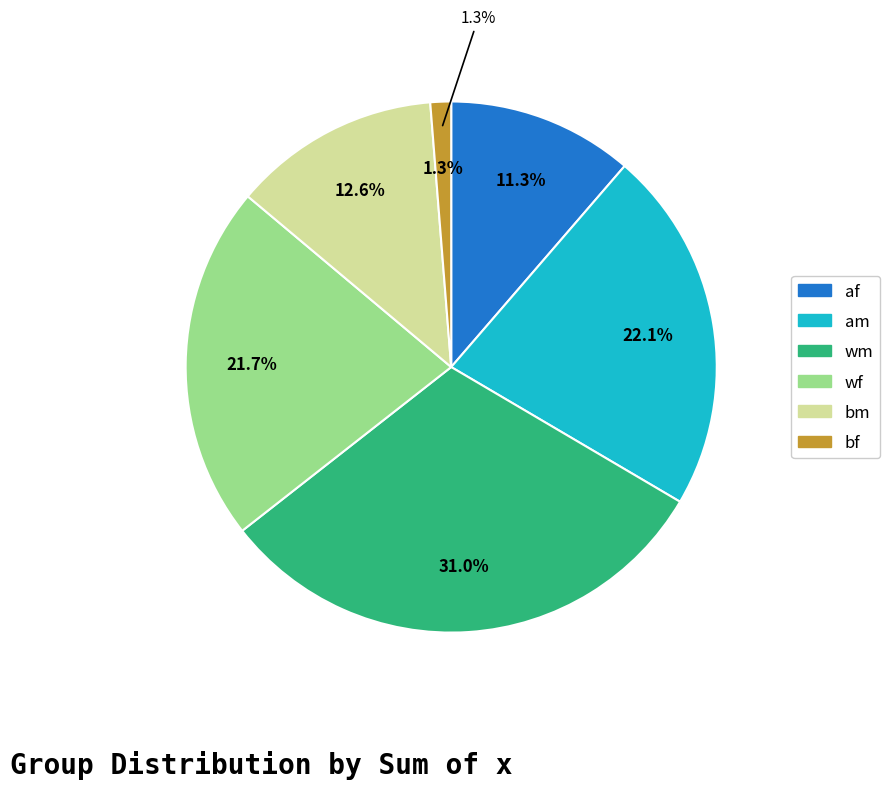

Count the number of slices in the pie.

6